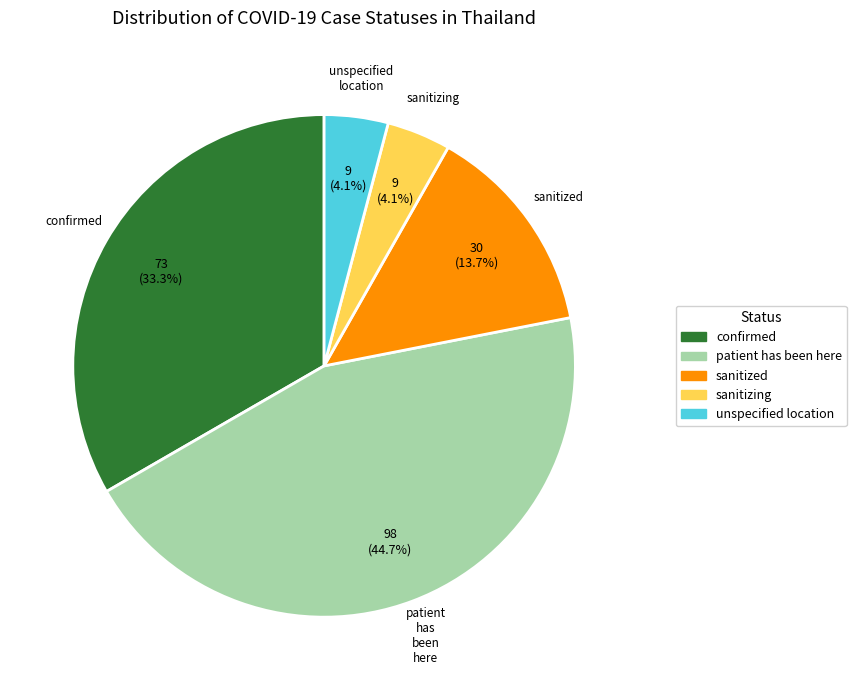

What percentage is NOT represented by patient has been here?

55.3%